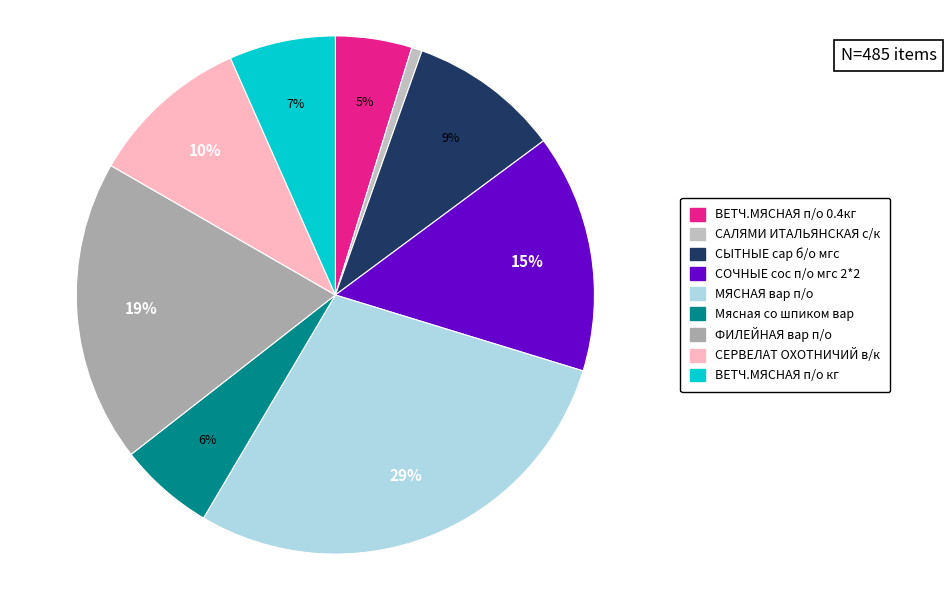

Does any single category account for the majority?

No